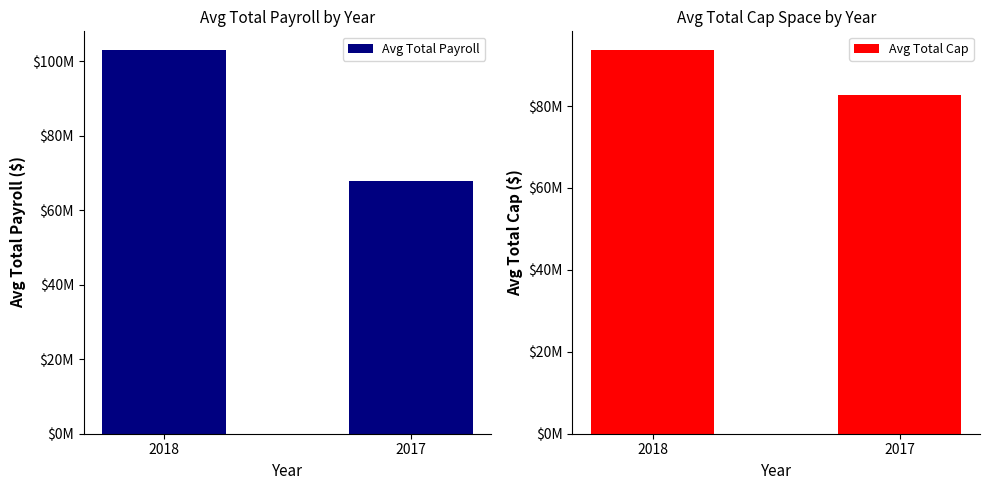

Which category has the lowest value across all series?

2017